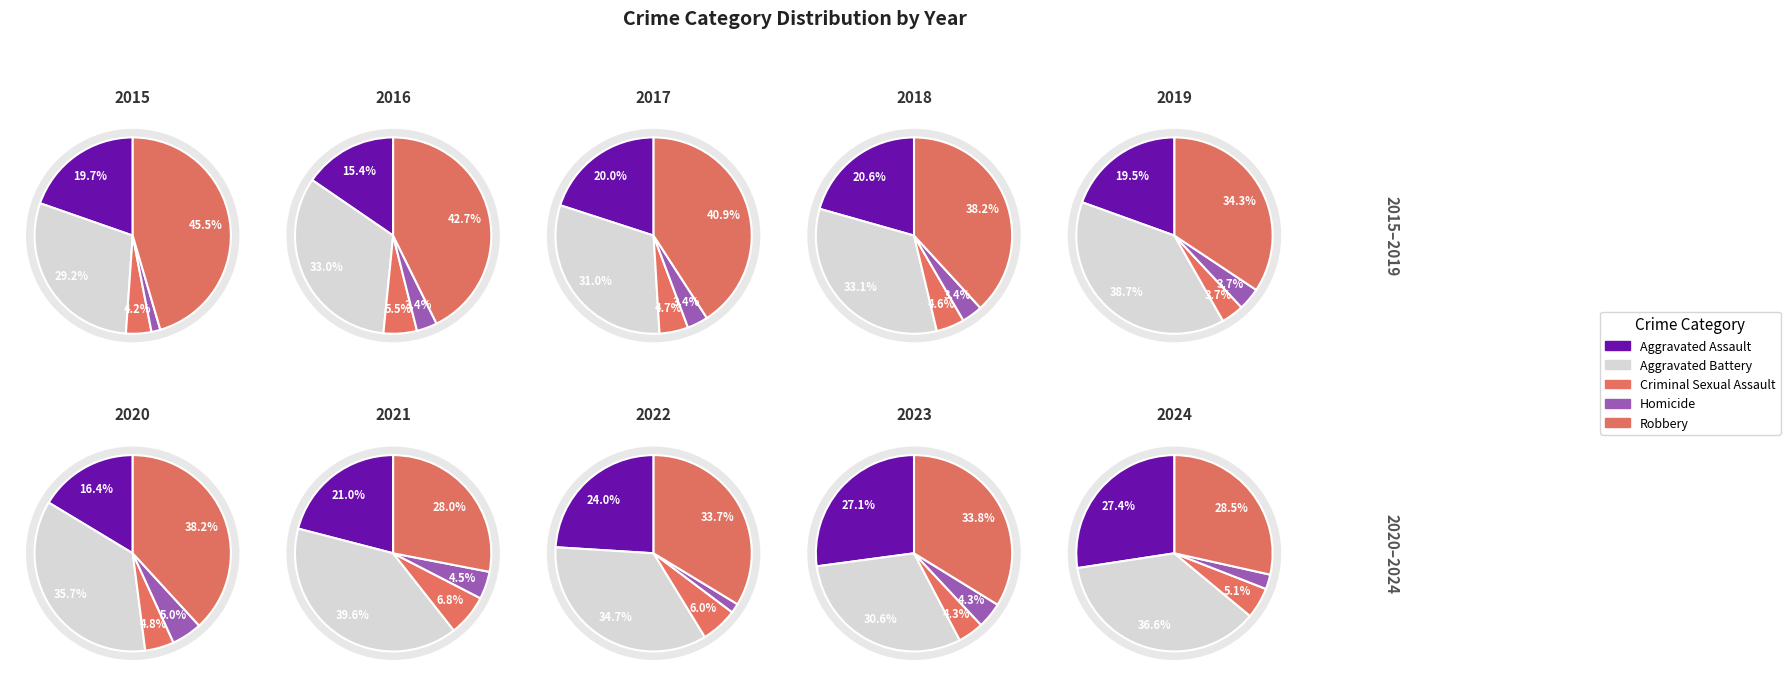

The 3 slice represents 1% of the pie. True or false?

False